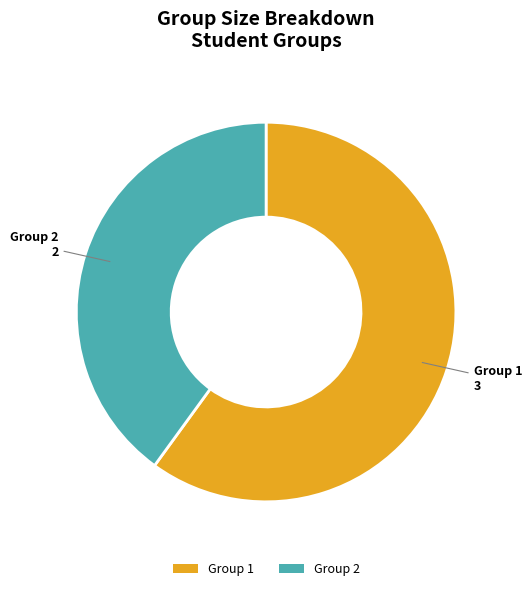

Do Group 2 and Group 1 together represent more than half of the pie?

Yes